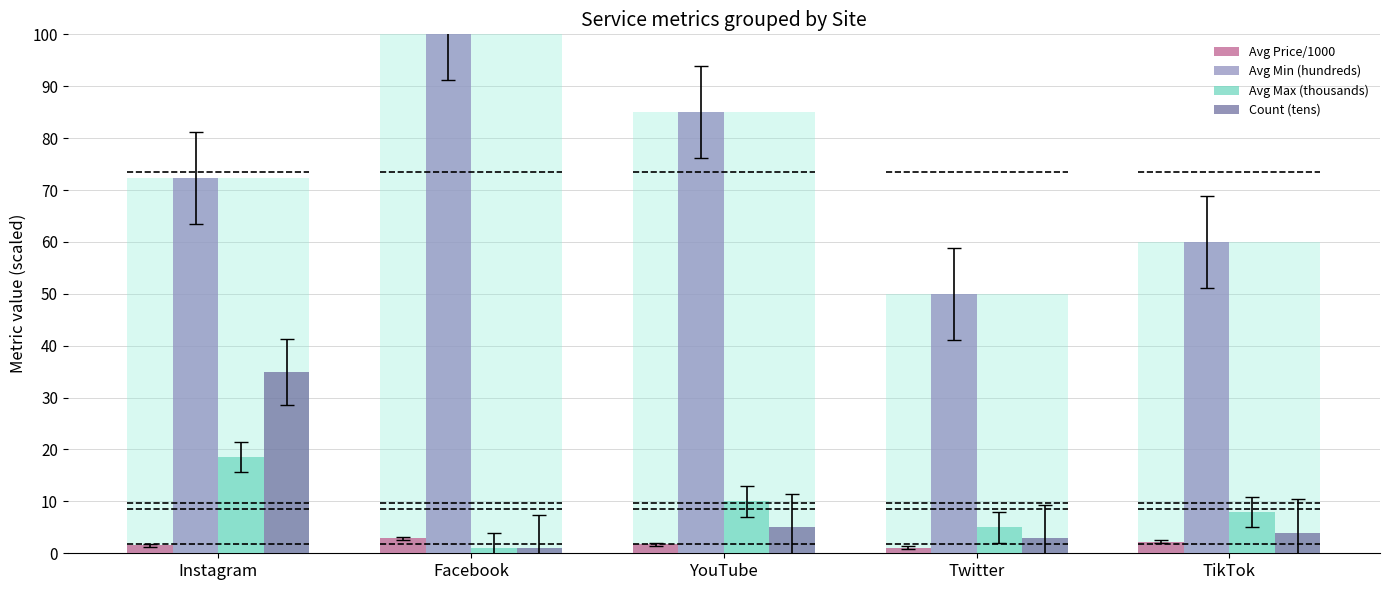

What is the label of the 2nd bar from the right?

Twitter